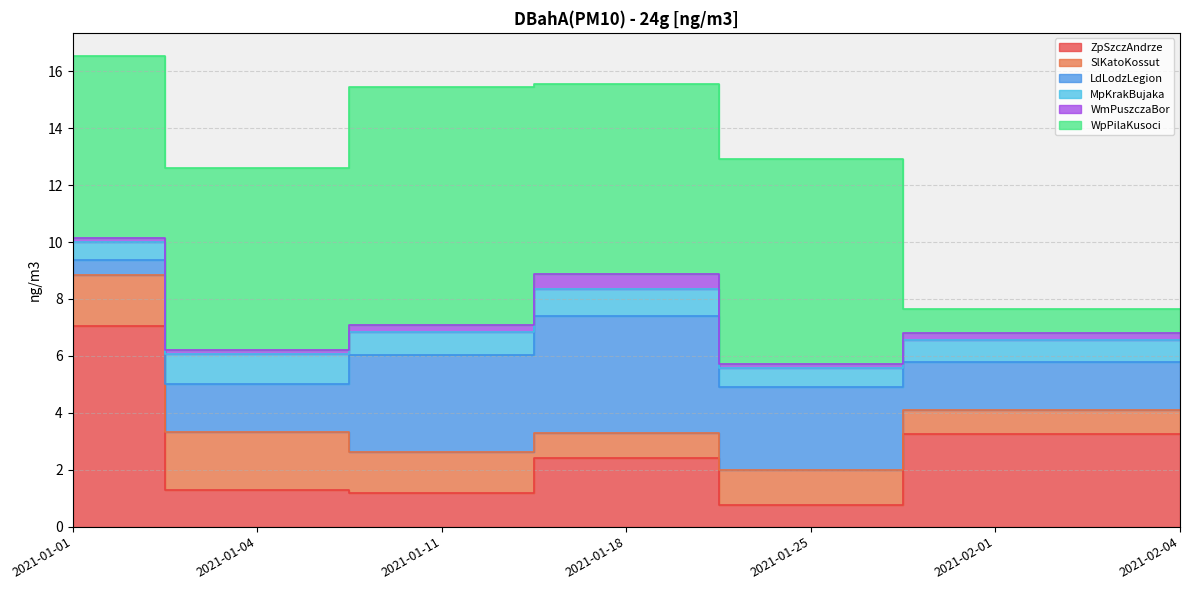

Which series has the largest total across all categories?

WpPilaKusoci